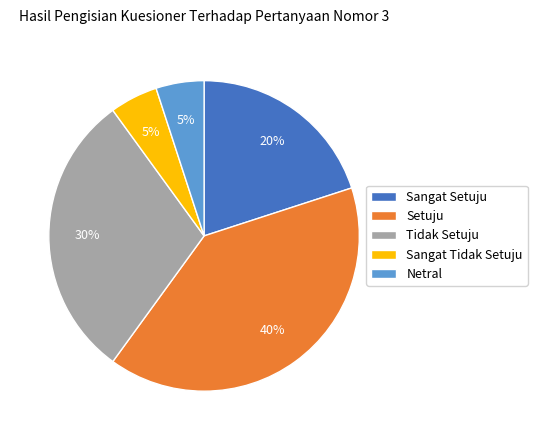

Does any single category account for the majority?

No